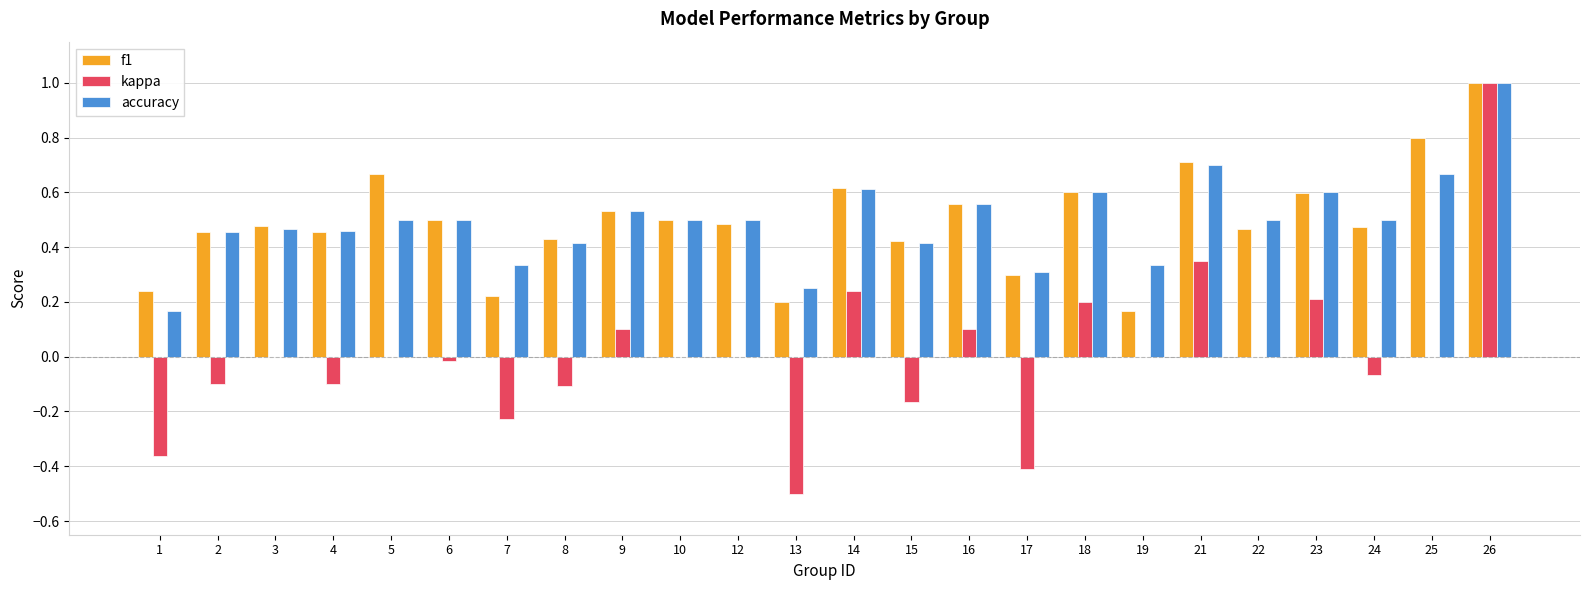

The accuracy series shows 1.0 at 23. True or false?

False